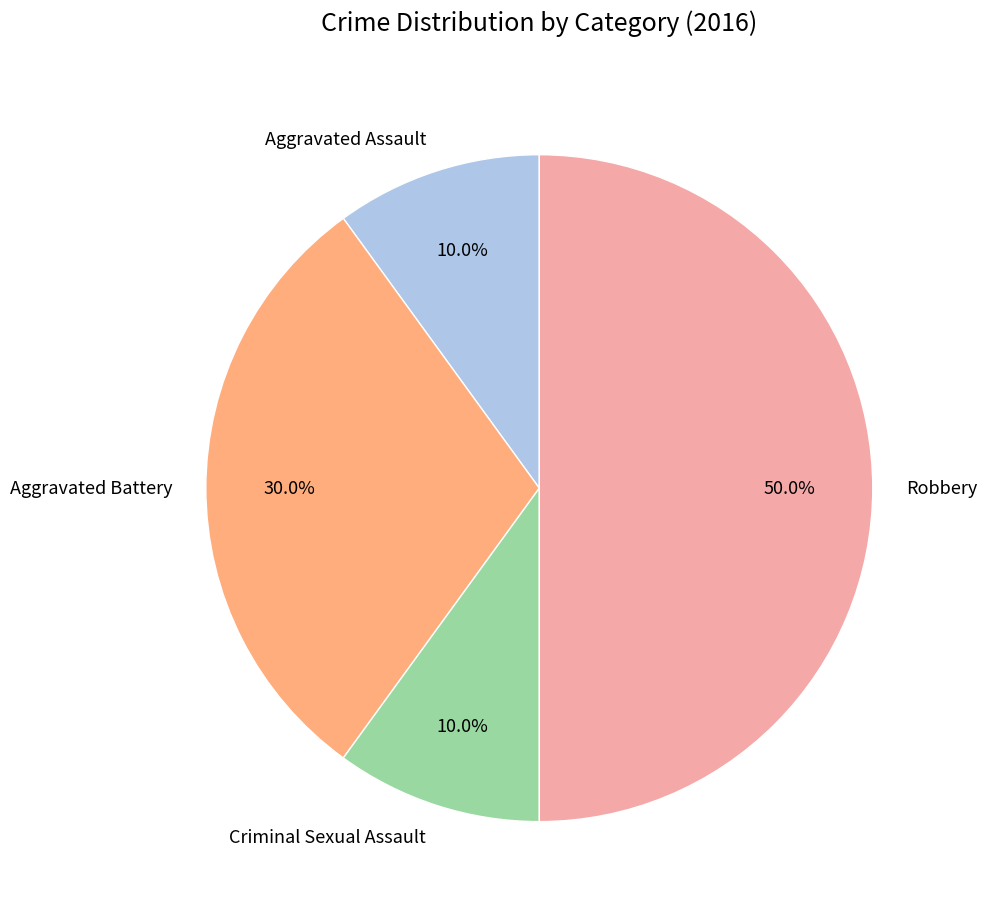

Which has a higher value, Aggravated Assault or Aggravated Battery?

Aggravated Battery